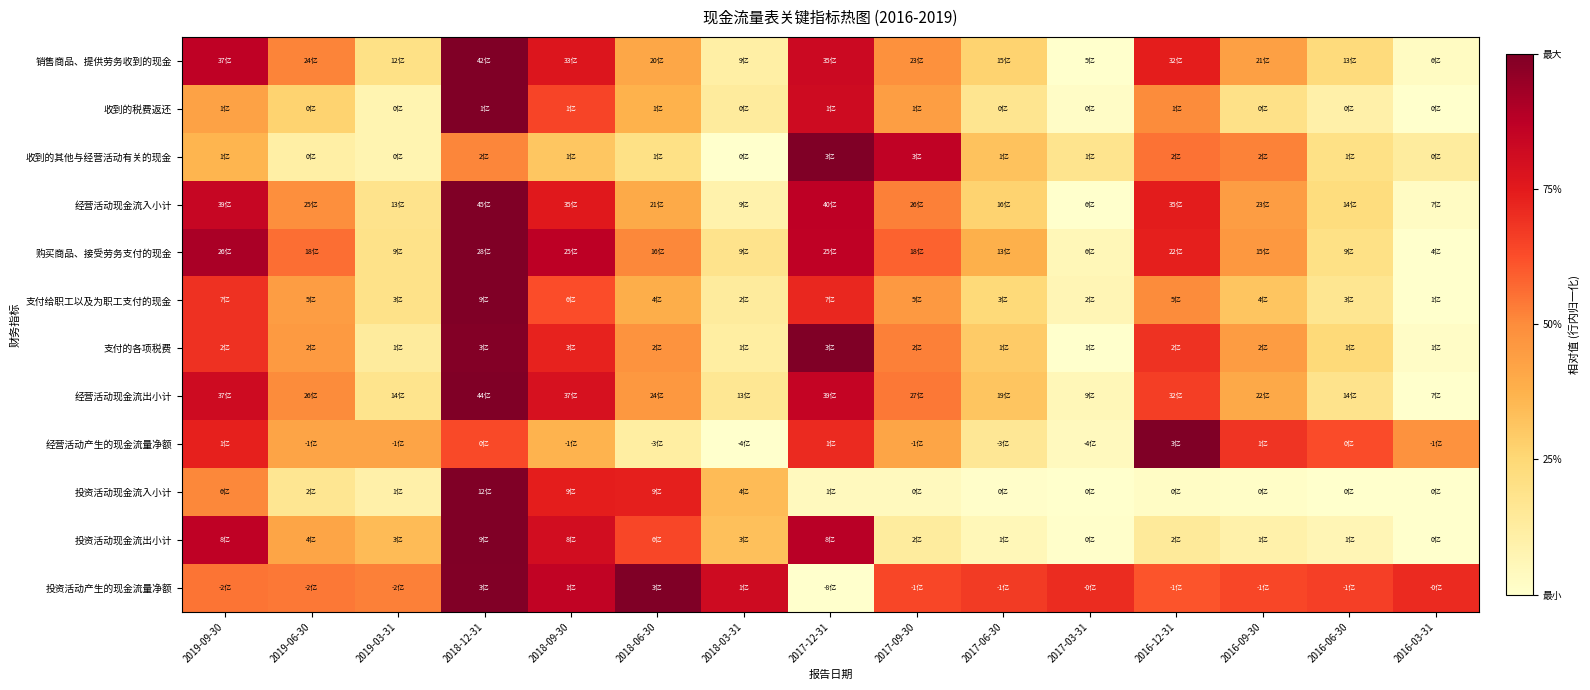

At 2017-09-30, list the series in order from smallest to largest.

投资活动现金流入小计, 投资活动现金流出小计, 经营活动产生的现金流量净额, 收到的税费返还, 支付给职工以及为职工支付的现金, 销售商品、提供劳务收到的现金, 经营活动现金流入小计, 支付的各项税费, 经营活动现金流出小计, 购买商品、接受劳务支付的现金, 投资活动产生的现金流量净额, 收到的其他与经营活动有关的现金